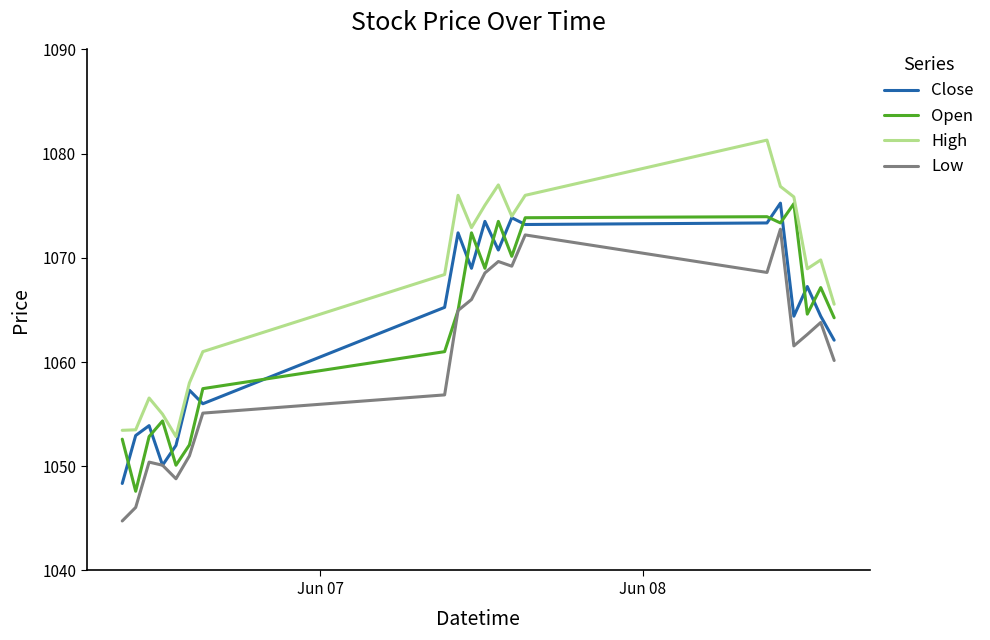

What are all the series names shown in the legend?

Close, Open, High, Low